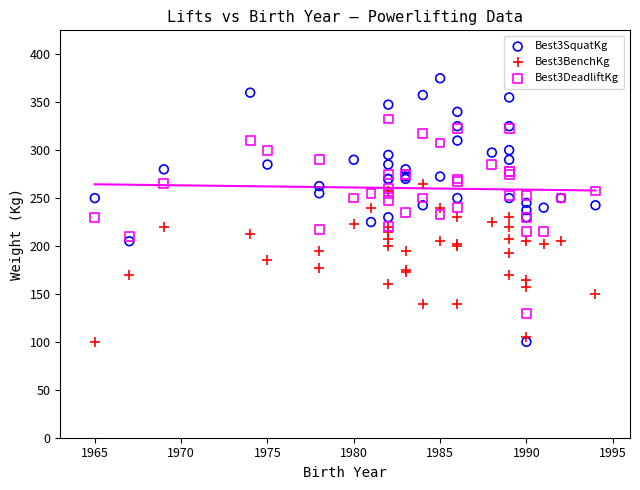

Which series reaches the maximum Y coordinate?

Best3SquatKg